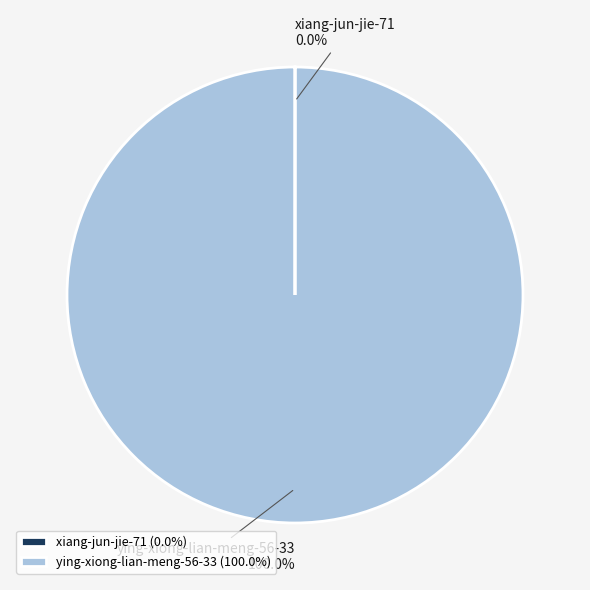

Is there a majority slice in this chart?

Yes